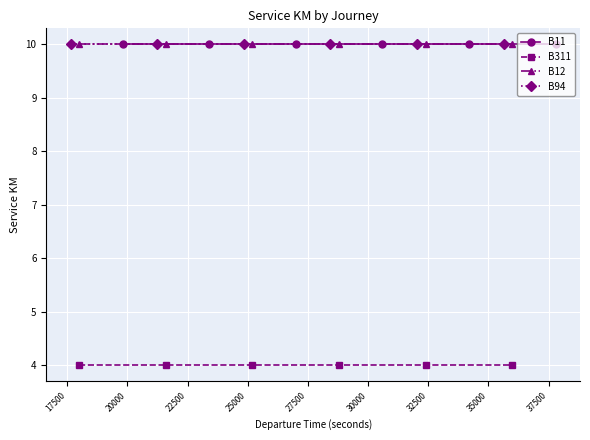

What is the sum of the B11 values at 27500 and 22500?

20